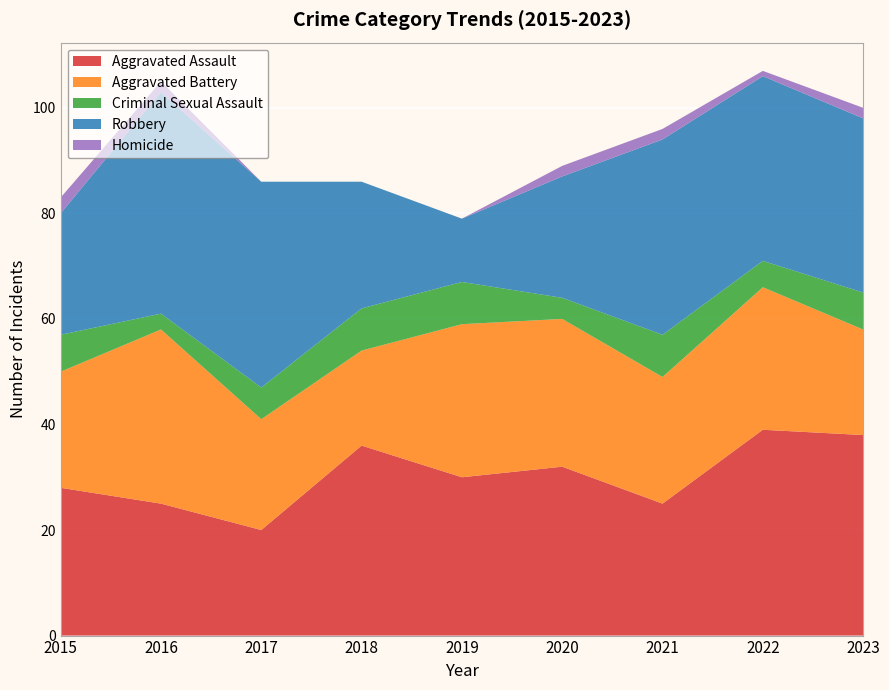

Reading left to right, extract all data points from this chart.

Aggravated Assault: 2015=28	2016=25	2017=20	2018=36	2019=30	2020=32	2021=25	2022=39	2023=38
Aggravated Battery: 2015=22	2016=33	2017=21	2018=18	2019=29	2020=28	2021=24	2022=27	2023=20
Criminal Sexual Assault: 2015=7	2016=3	2017=6	2018=8	2019=8	2020=4	2021=8	2022=5	2023=7
Robbery: 2015=23	2016=42	2017=39	2018=24	2019=12	2020=23	2021=37	2022=35	2023=33
Homicide: 2015=3	2016=2	2017=0	2018=0	2019=0	2020=2	2021=2	2022=1	2023=2